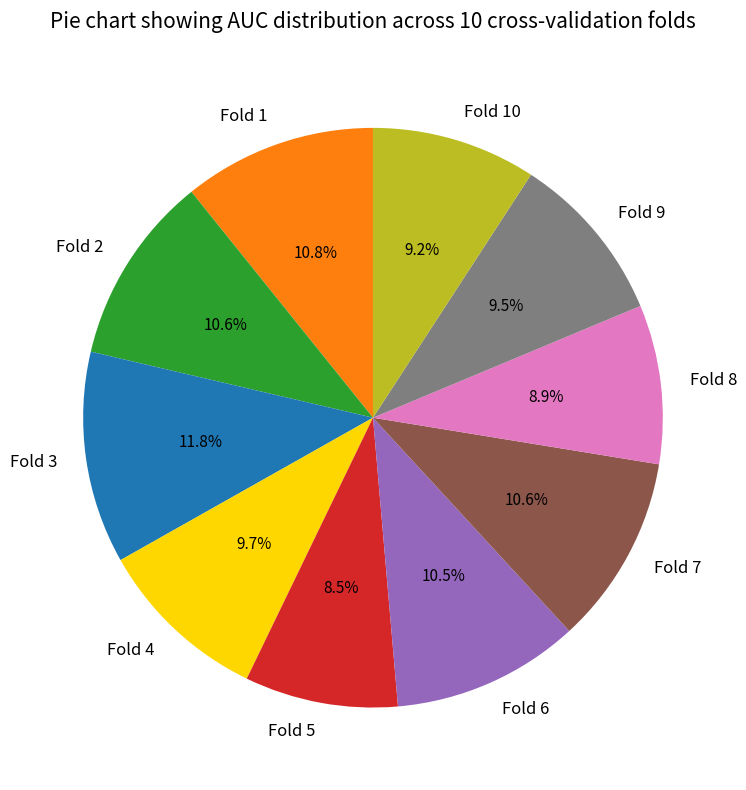

Is there a majority slice in this chart?

No